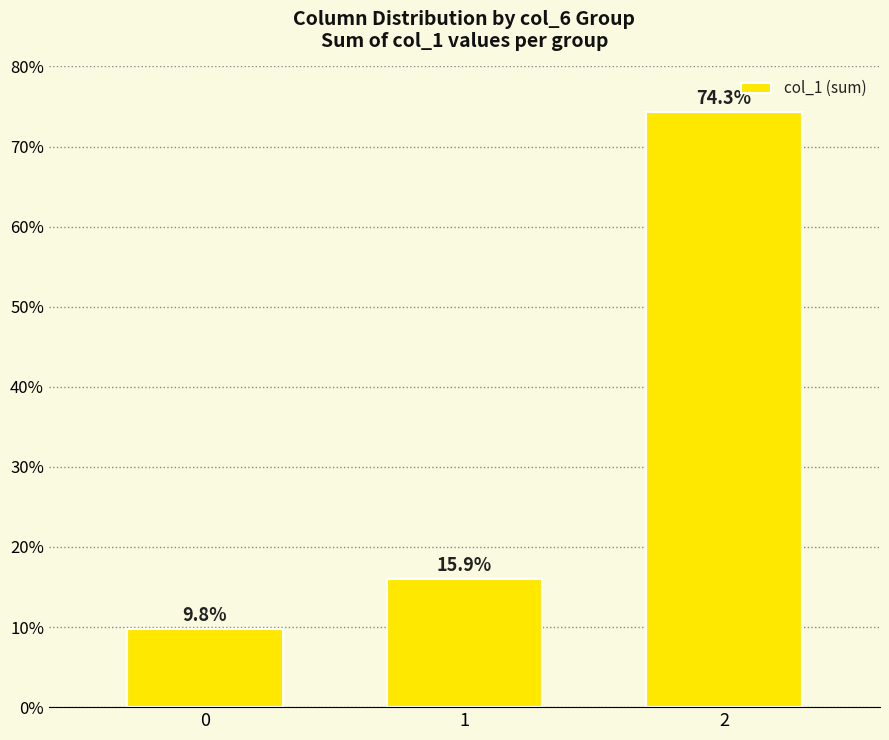

Reading left to right, extract all data points from this chart.

9.8	15.9	74.3